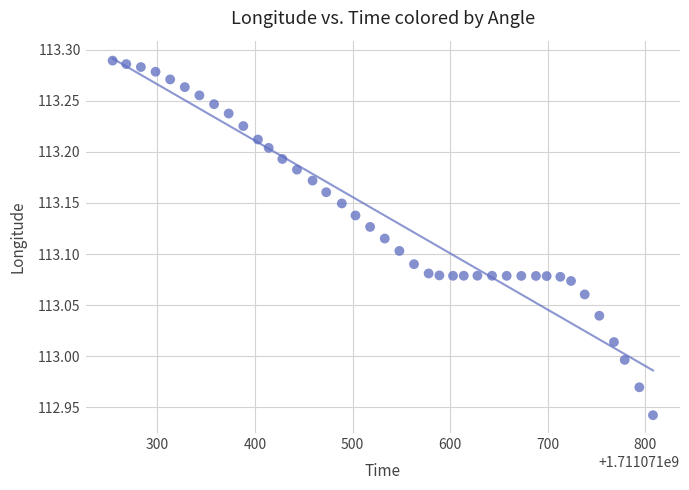

What is the range of X values (max minus min)?

554.0